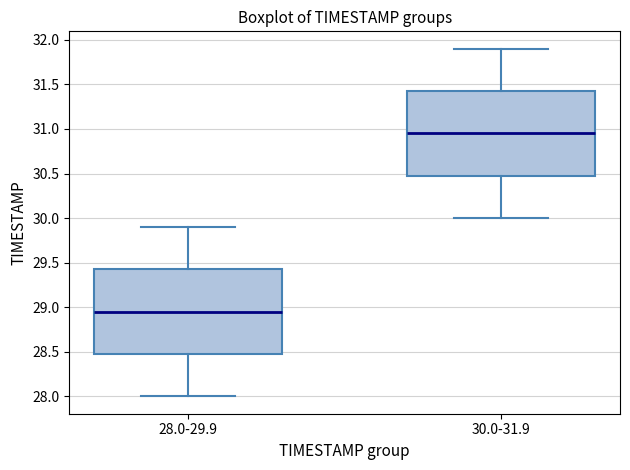

Which box has the lowest median line?

28.0-29.9